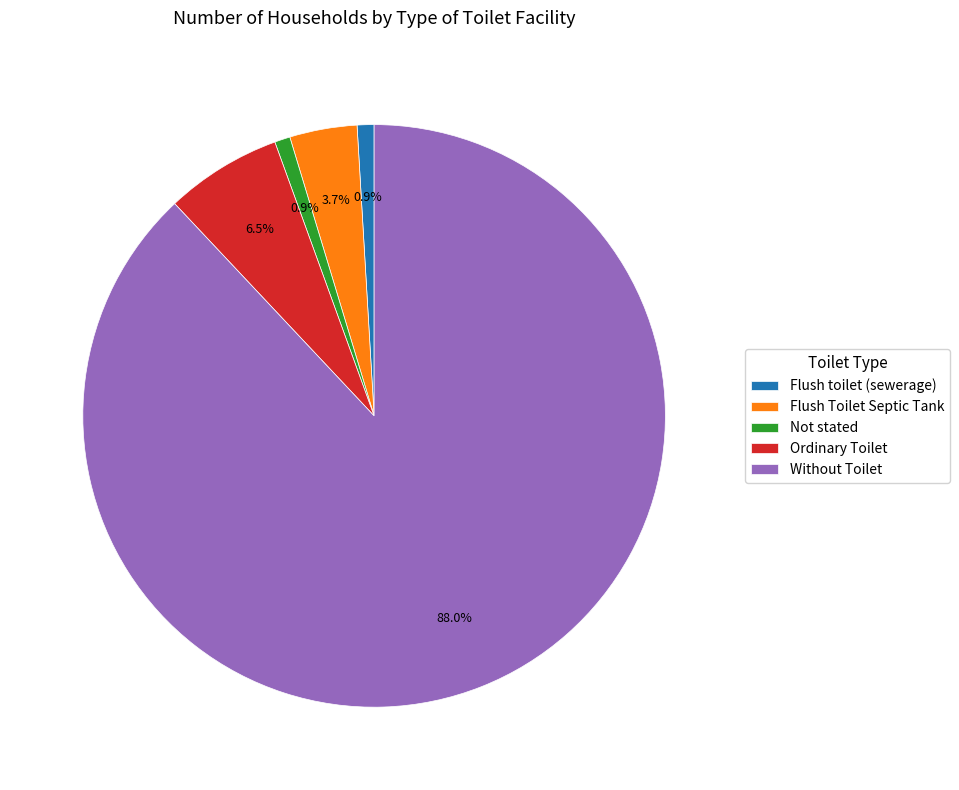

Count the number of slices in the pie.

5